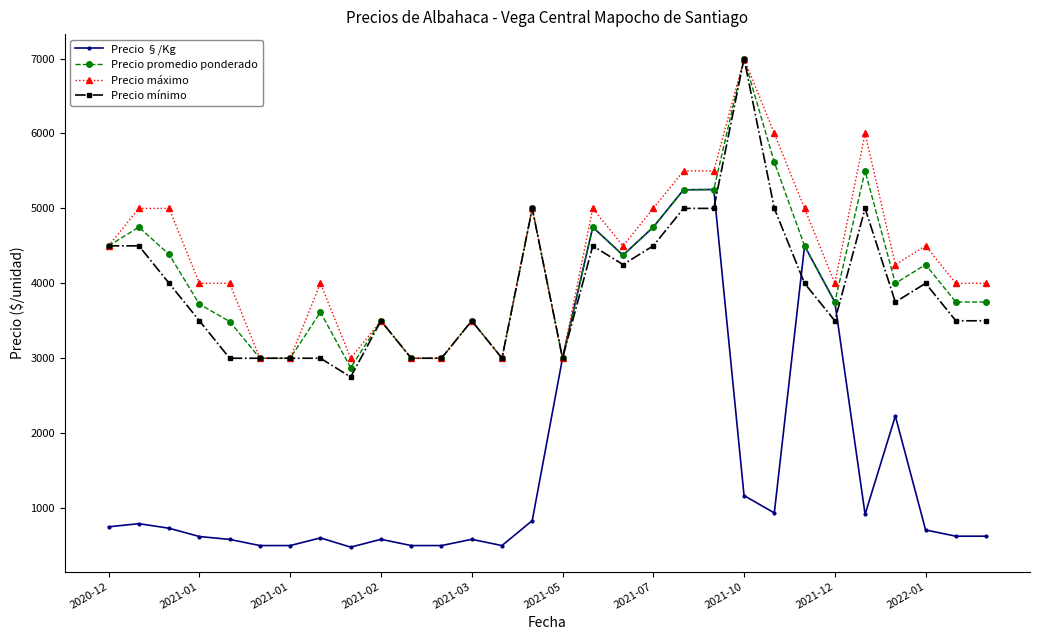

Which series has the widest spread of values?

Precio §/Kg